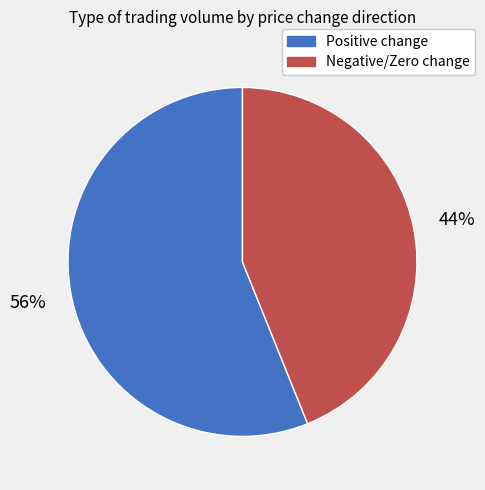

Is there a majority slice in this chart?

Yes